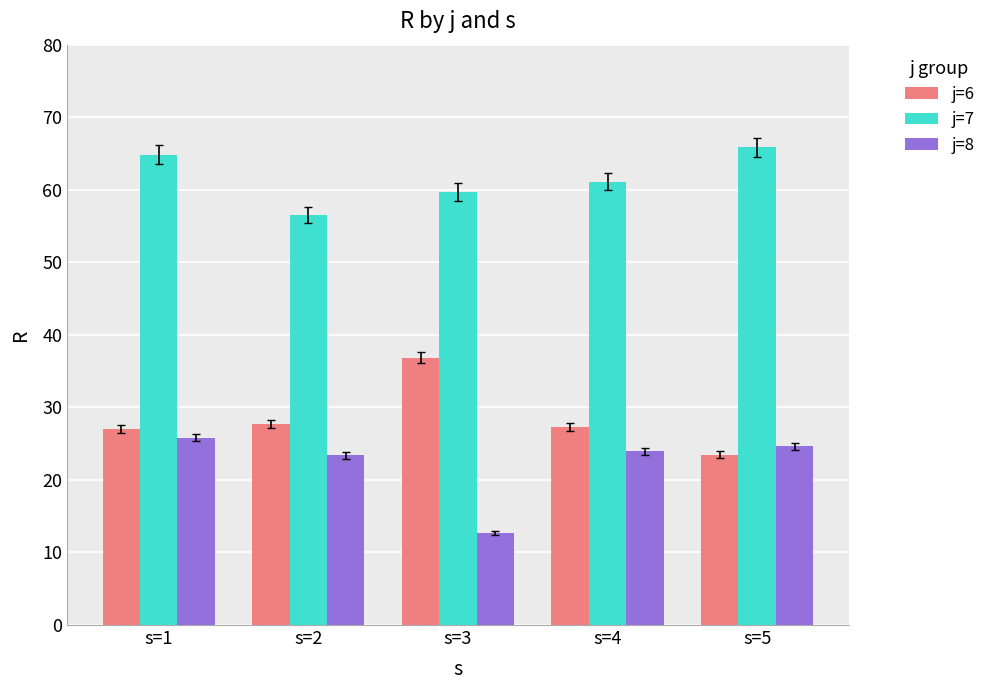

Which series has the largest total across all categories?

j=7